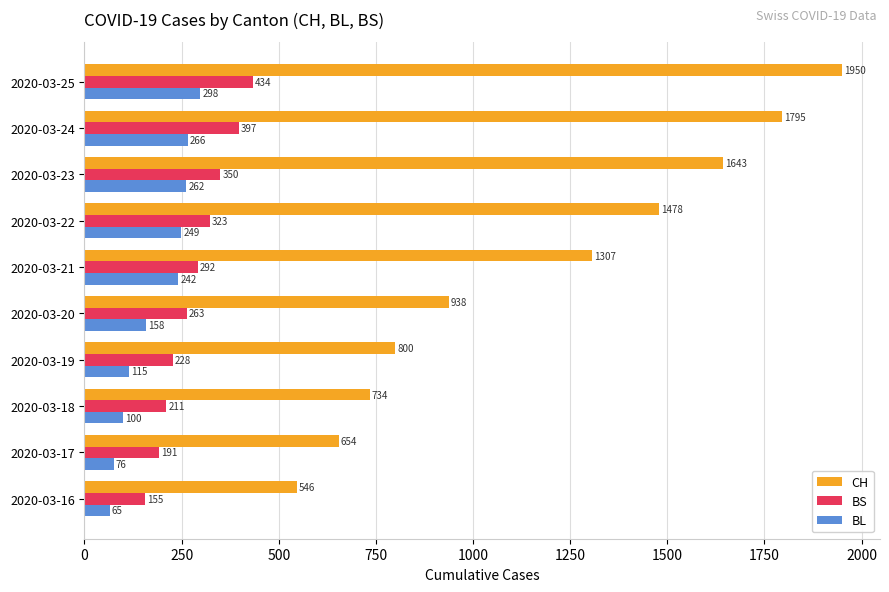

Which series has the largest total across all categories?

CH